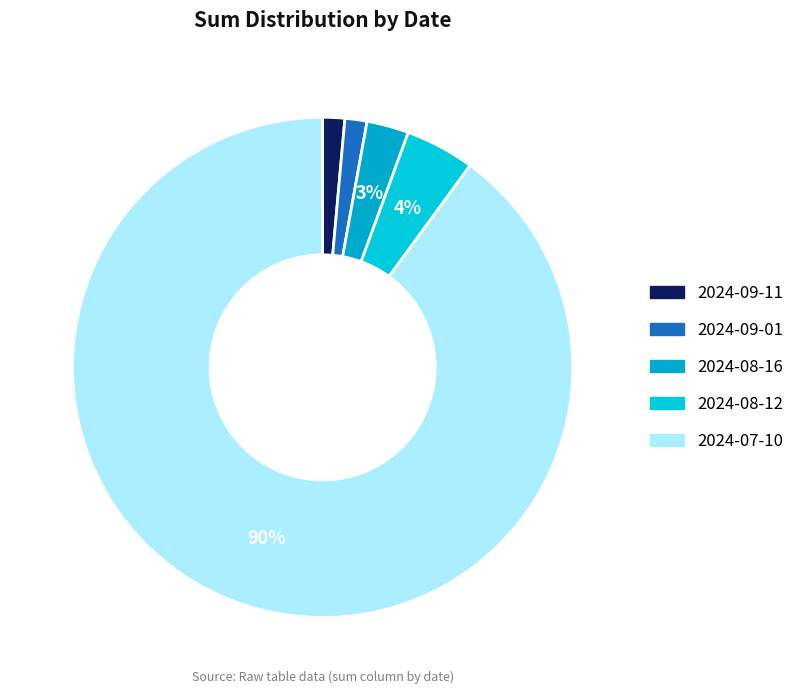

To the nearest percent, what is the difference between the 2024-09-11 and 2024-08-12 slice percentages?

3%